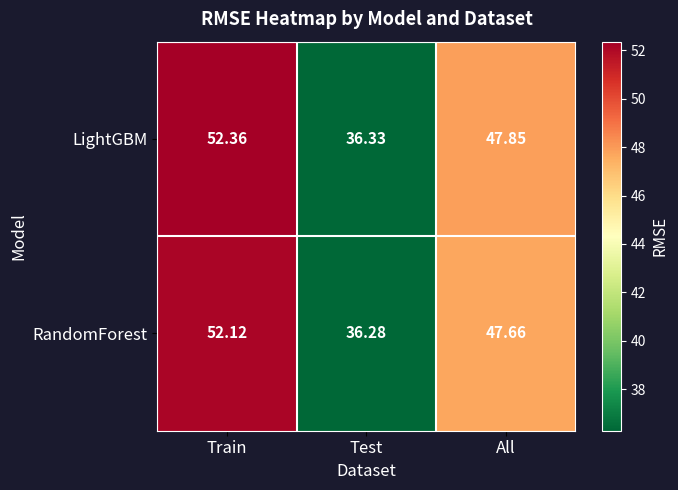

How many distinct data groups are displayed?

2